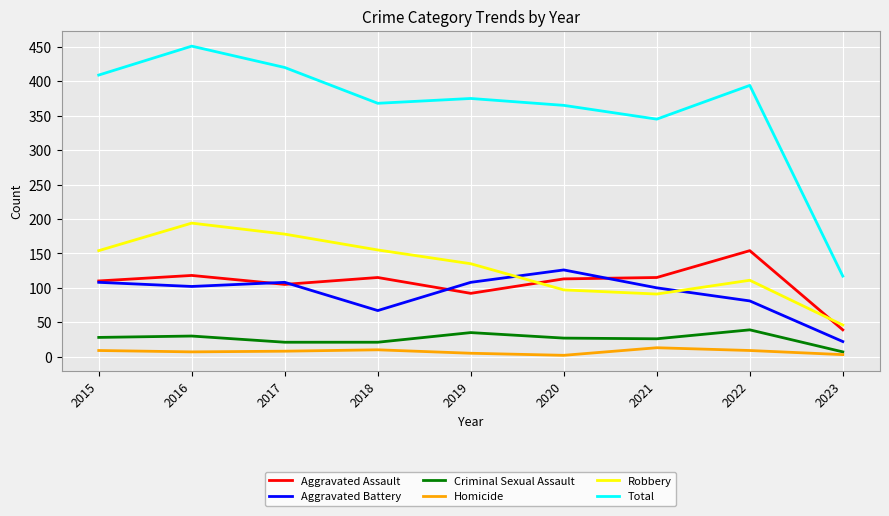

Which series has the largest range (max minus min)?

Total